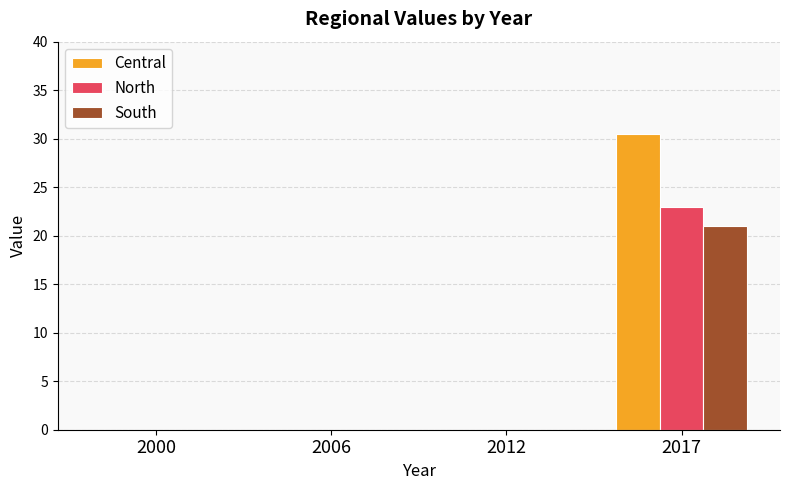

What is the maximum value shown in the chart?

30.5